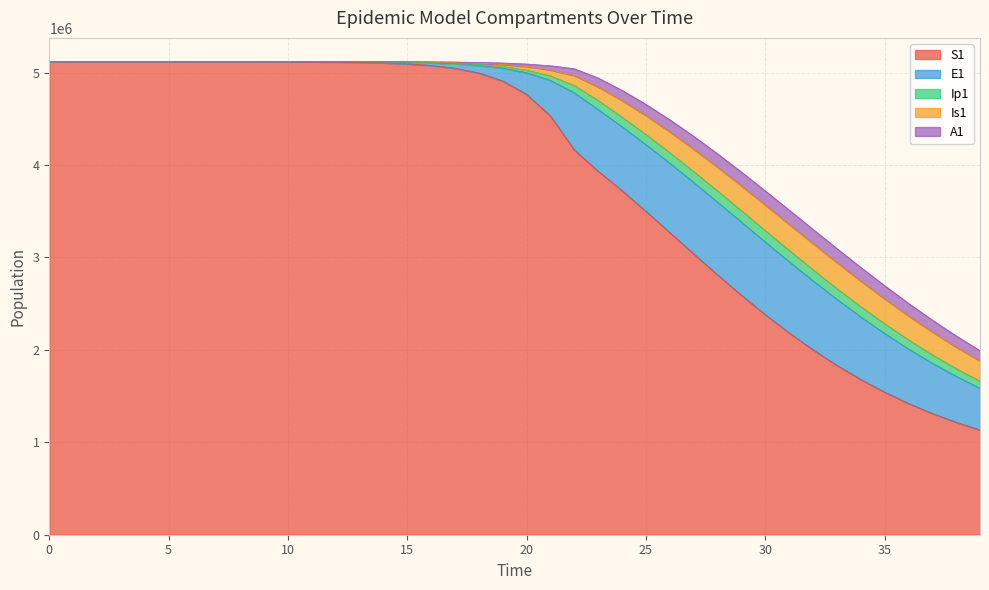

What is the highest value of the E1 series?

791220.0